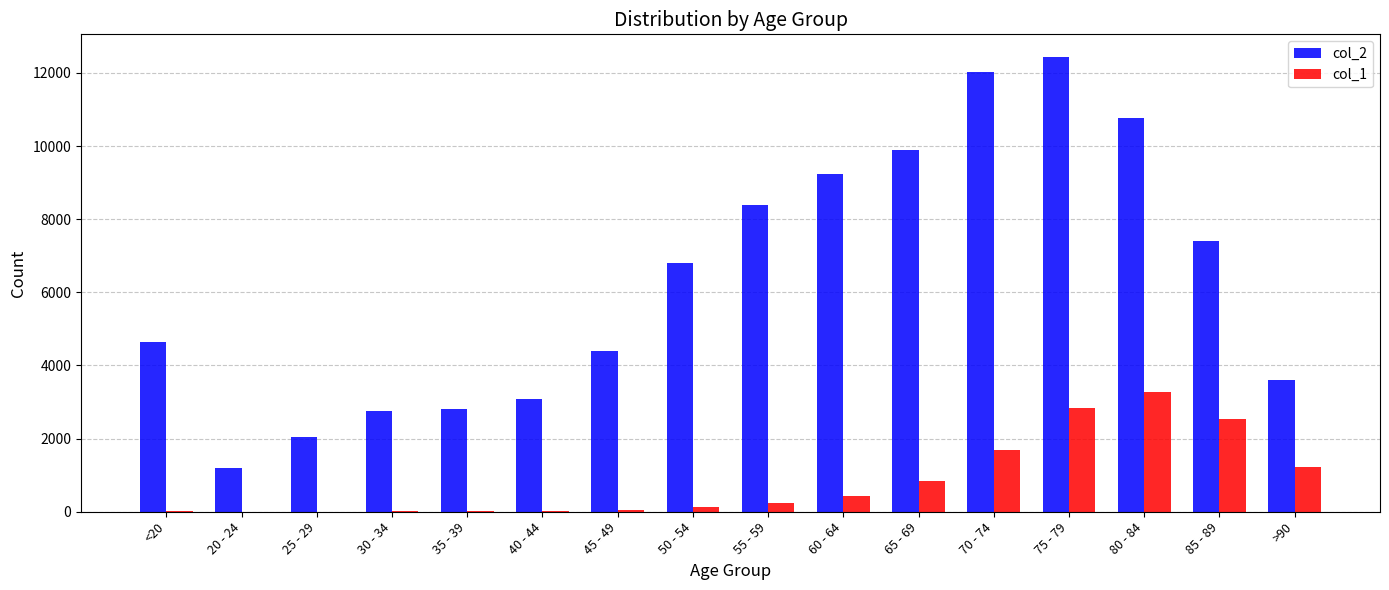

The value of col_2 at 55 - 59 is 12819. True or false?

False